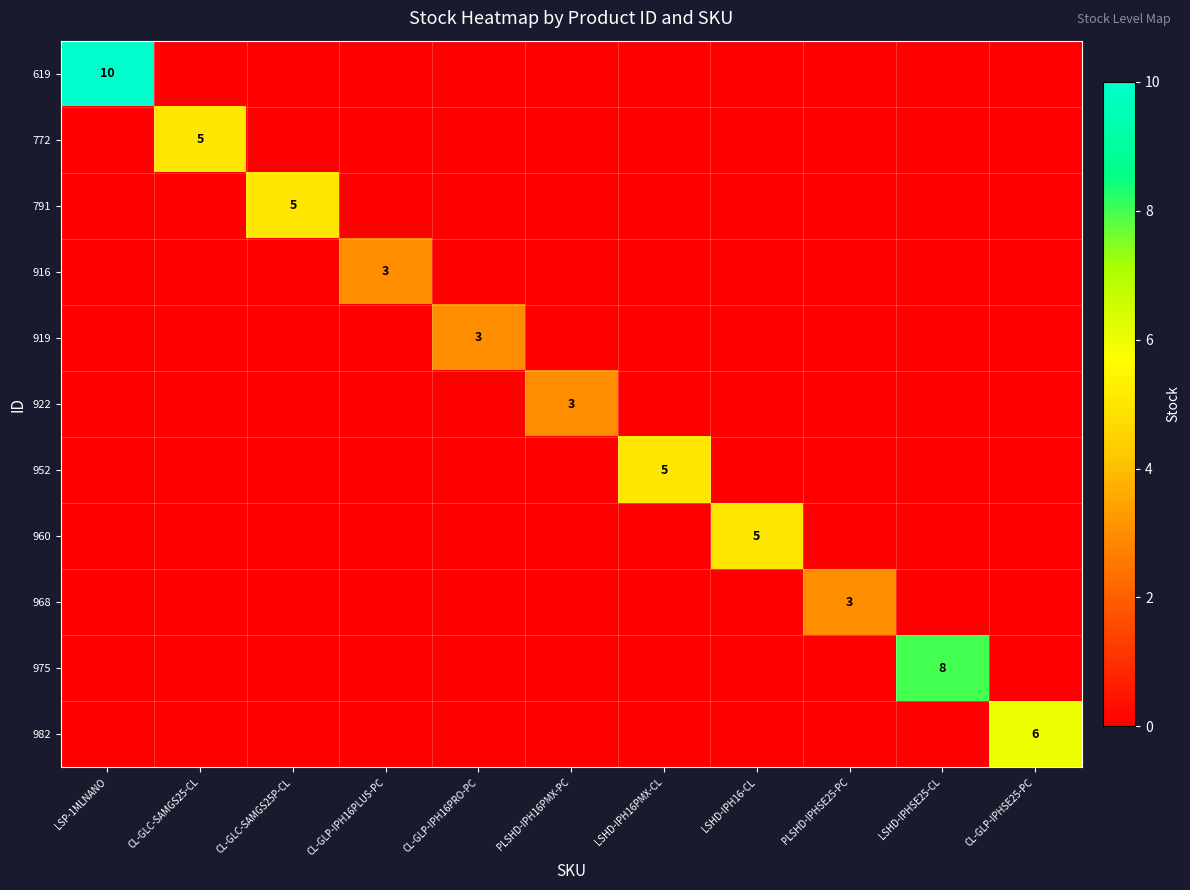

At which category is the sum across all series the highest?

LSP-1MLNANO